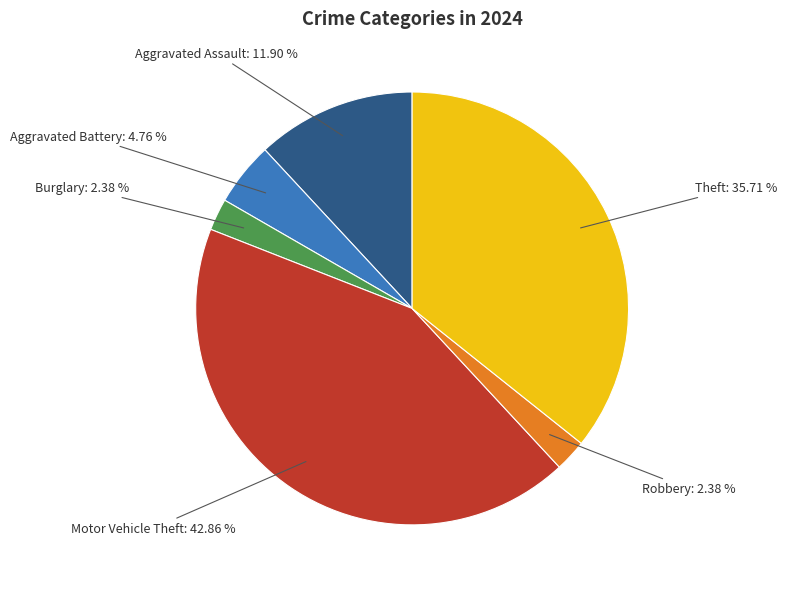

To the nearest percent, what is the difference between the Burglary and Aggravated Battery slice percentages?

2%